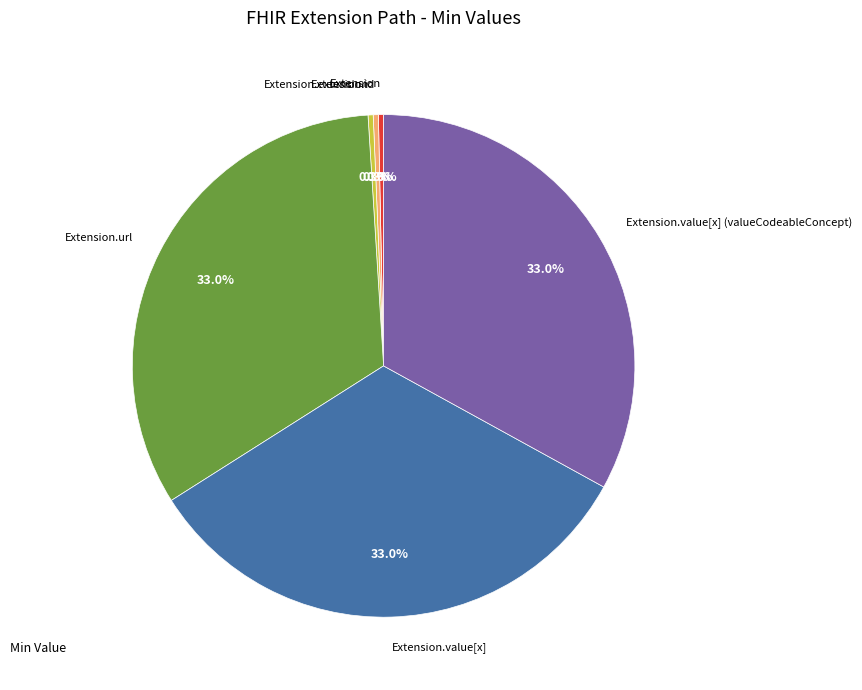

How many slices are in this pie chart?

6